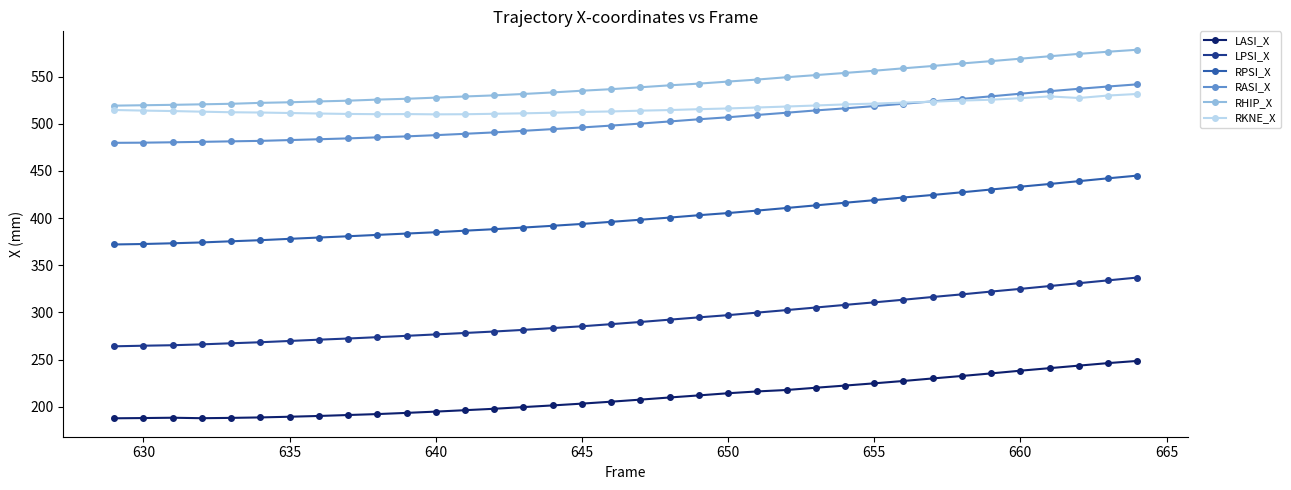

Rank the series by their maximum value, from lowest to highest.

LASI_X, LPSI_X, RPSI_X, RKNE_X, RASI_X, RHIP_X